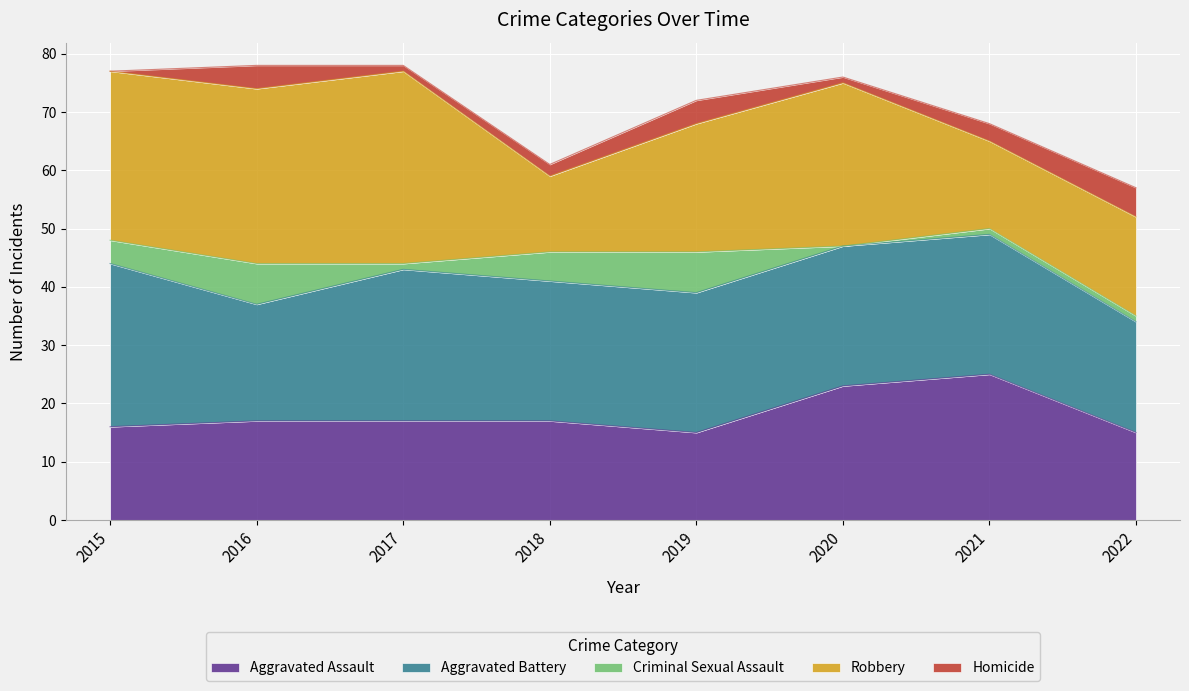

True or false: Criminal Sexual Assault has a value of 5 at 2018.

True